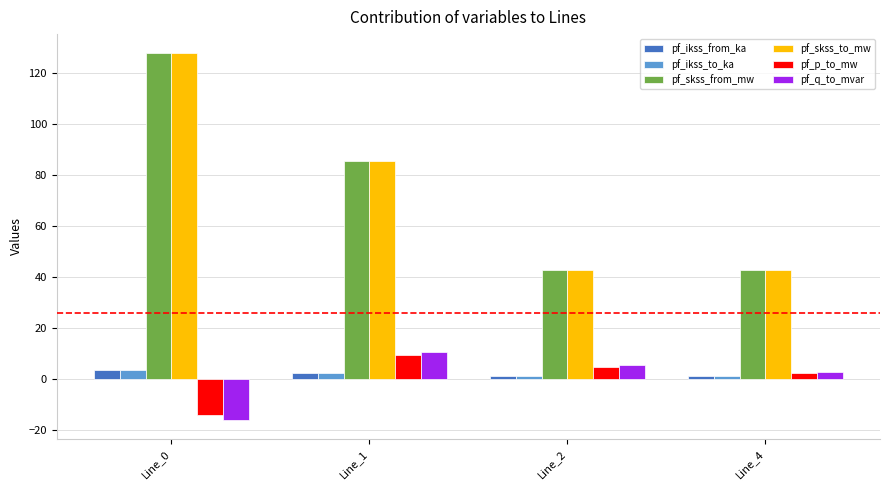

Reading left to right, list all the values displayed in this chart.

pf_ikss_from_ka: 3.7	2.5	1.2	1.2
pf_ikss_to_ka: 3.7	2.5	1.2	1.2
pf_skss_from_mw: 128.2	85.4	42.7	42.7
pf_skss_to_mw: 128.2	85.4	42.7	42.7
pf_p_to_mw: -14.2	9.5	4.7	2.4
pf_q_to_mvar: -16.2	10.8	5.4	2.7